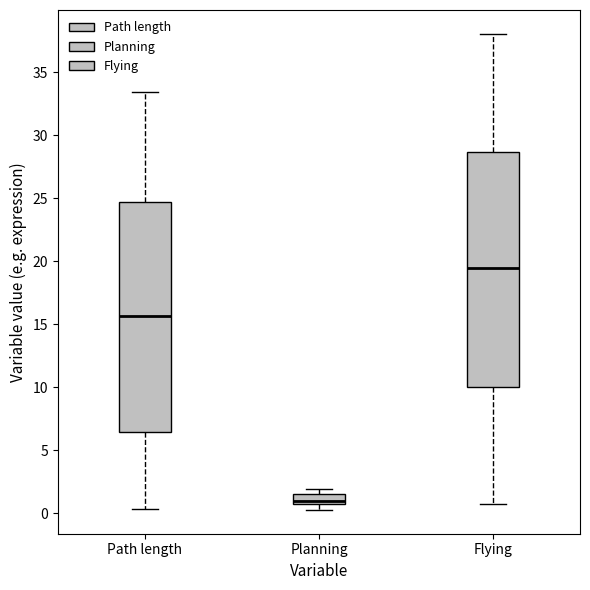

Where is the lower edge of the box for Flying on the y-axis? The values are not printed on the chart, so give them approximately, as read against the axis.

10.0